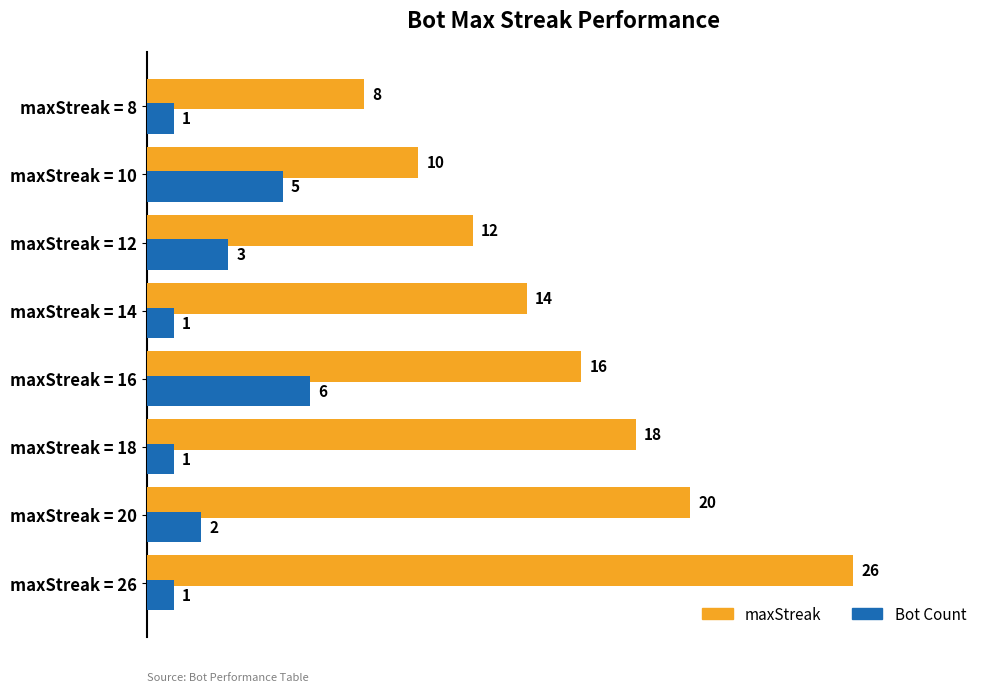

Which series changed the most between maxStreak = 18 and maxStreak = 12?

maxStreak